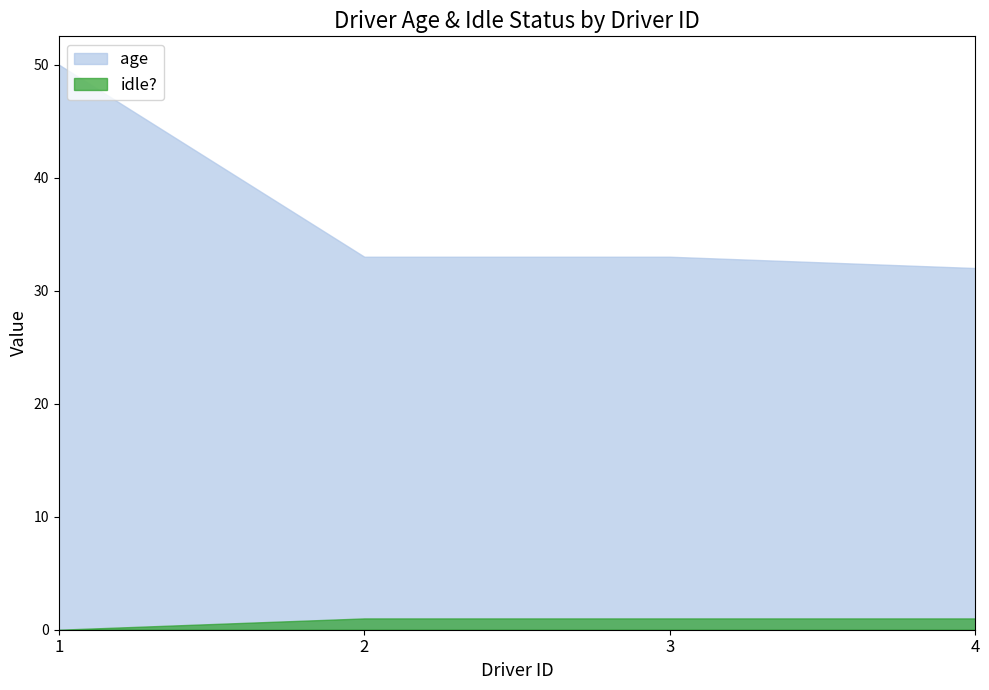

What is the value of the age point at the 4th from the left?

32